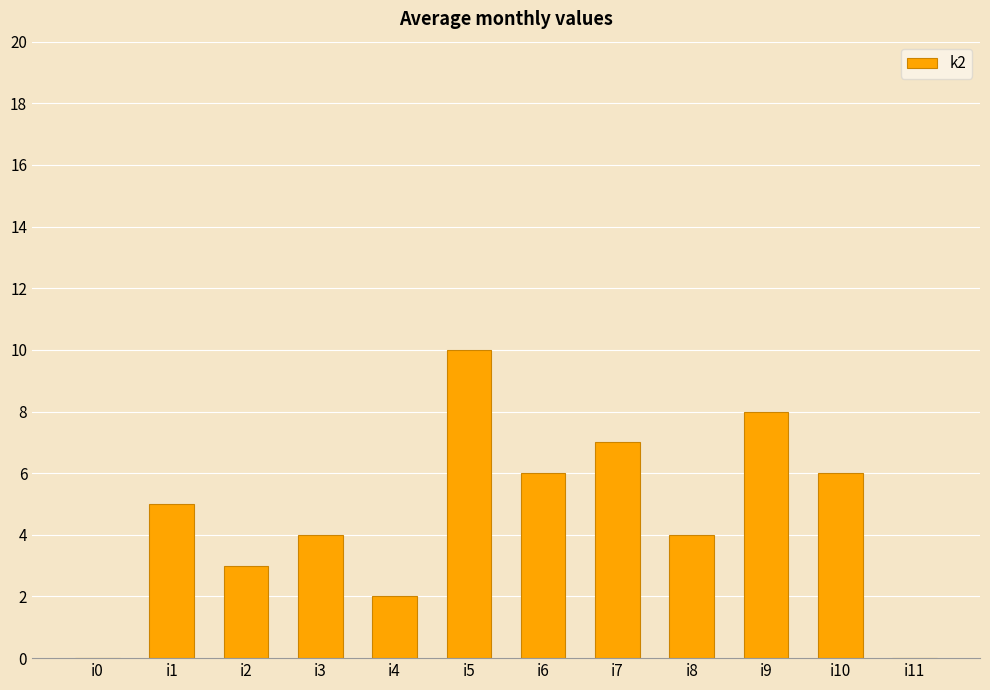

What is the change in value from i5 to i8?

-6